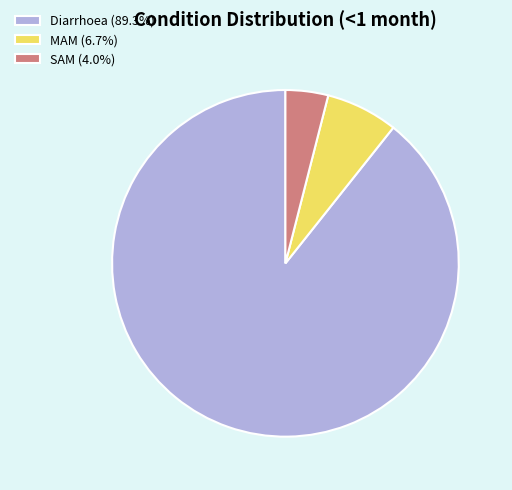

Rank the categories by value from lowest to highest.

SAM, MAM, Diarrhoea